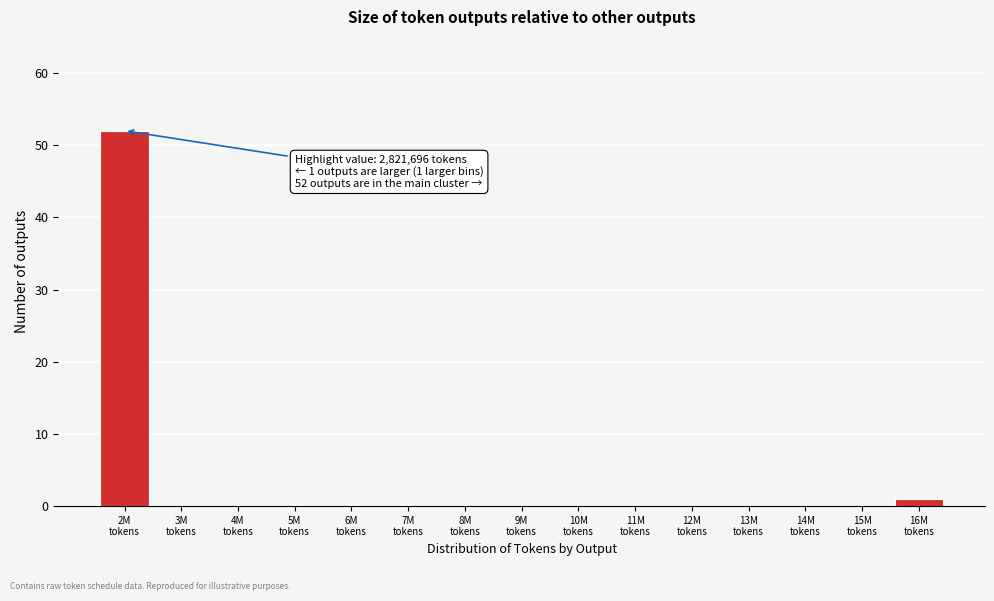

What is the maximum value shown in the chart?

52